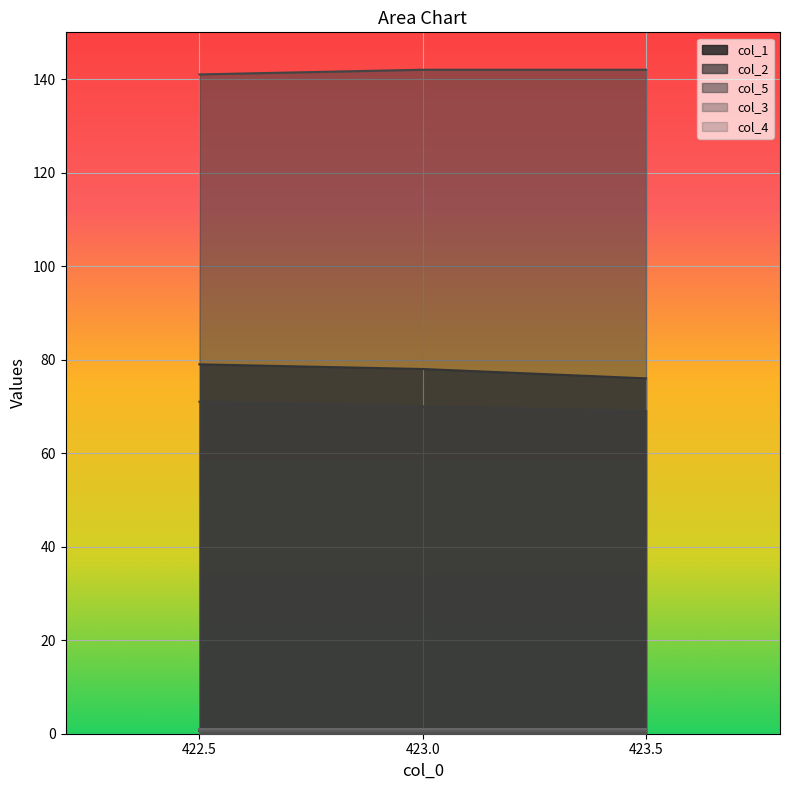

What position from the right is 422.5?

3